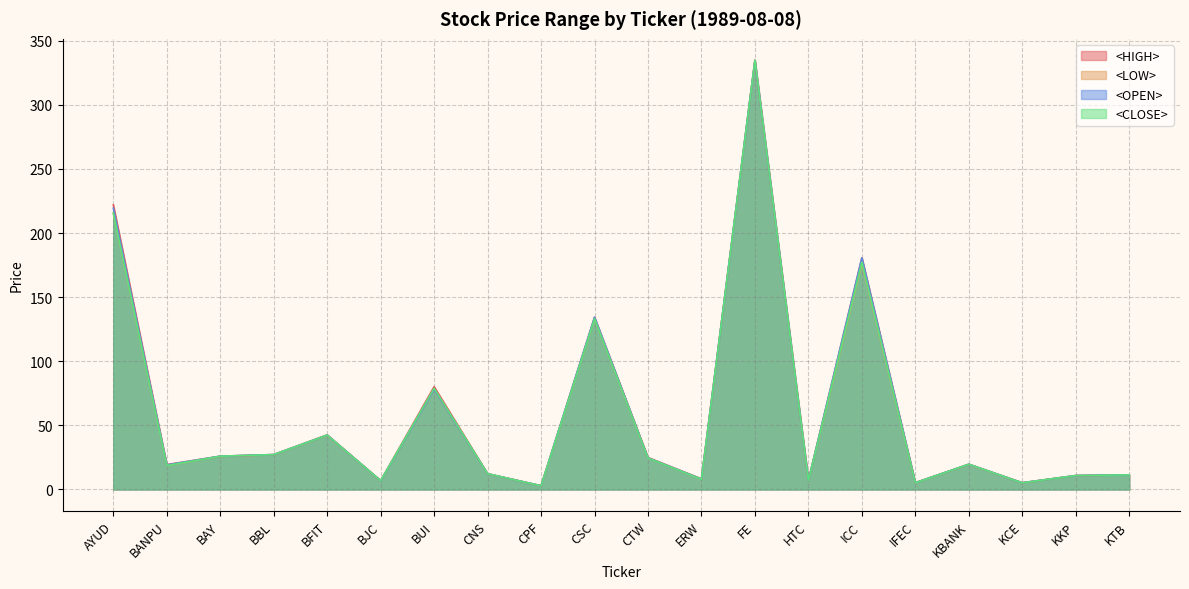

What is the sum of the <OPEN> values at FE and BBL?

362.0